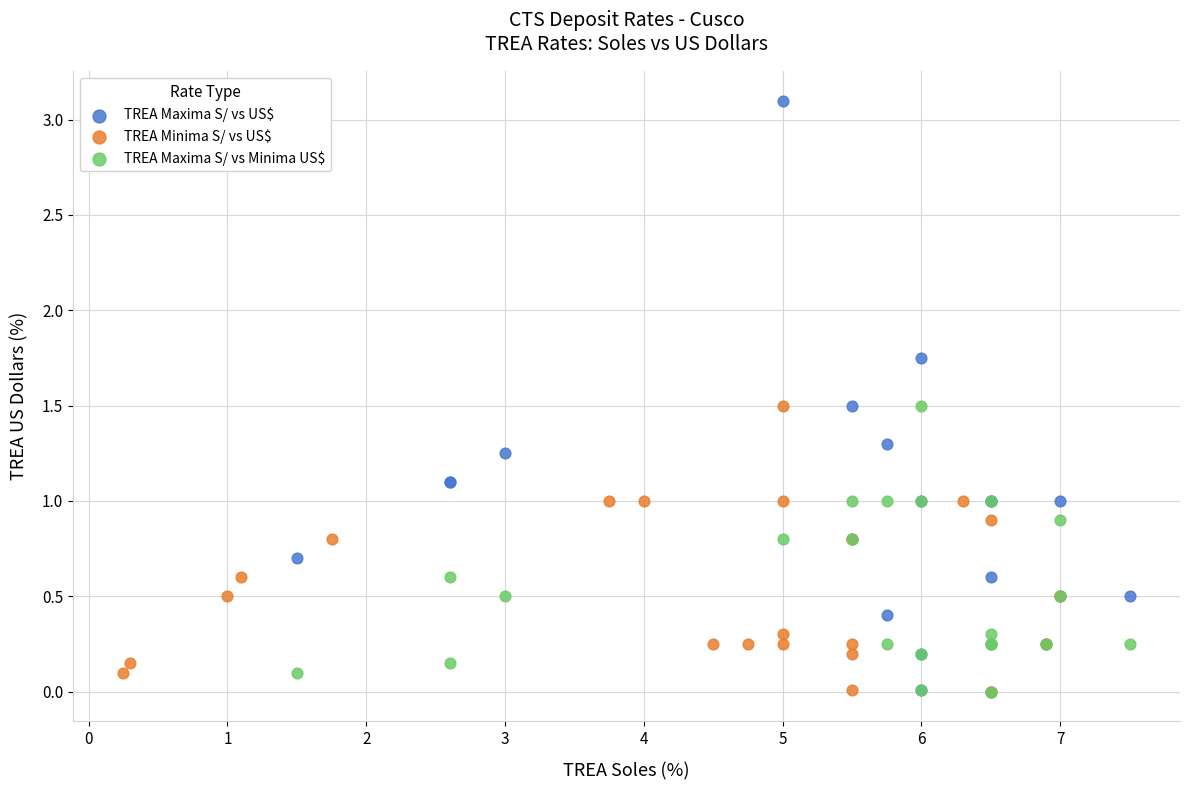

Which series reaches the maximum Y coordinate?

TREA Maxima S/ vs US$